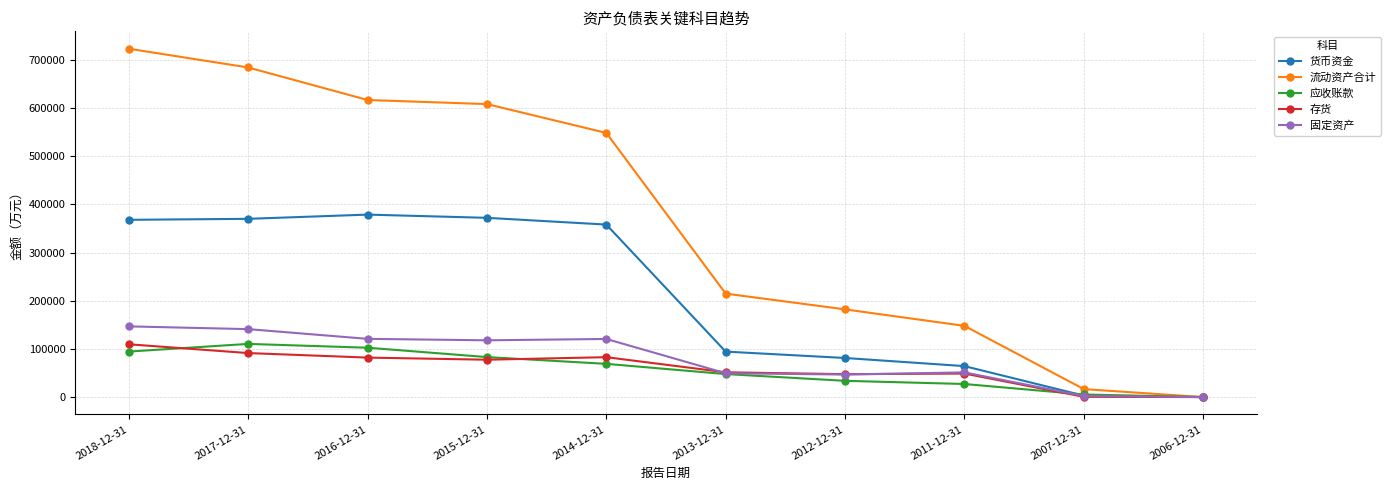

What is the label of the 10th point from the right?

2018-12-31